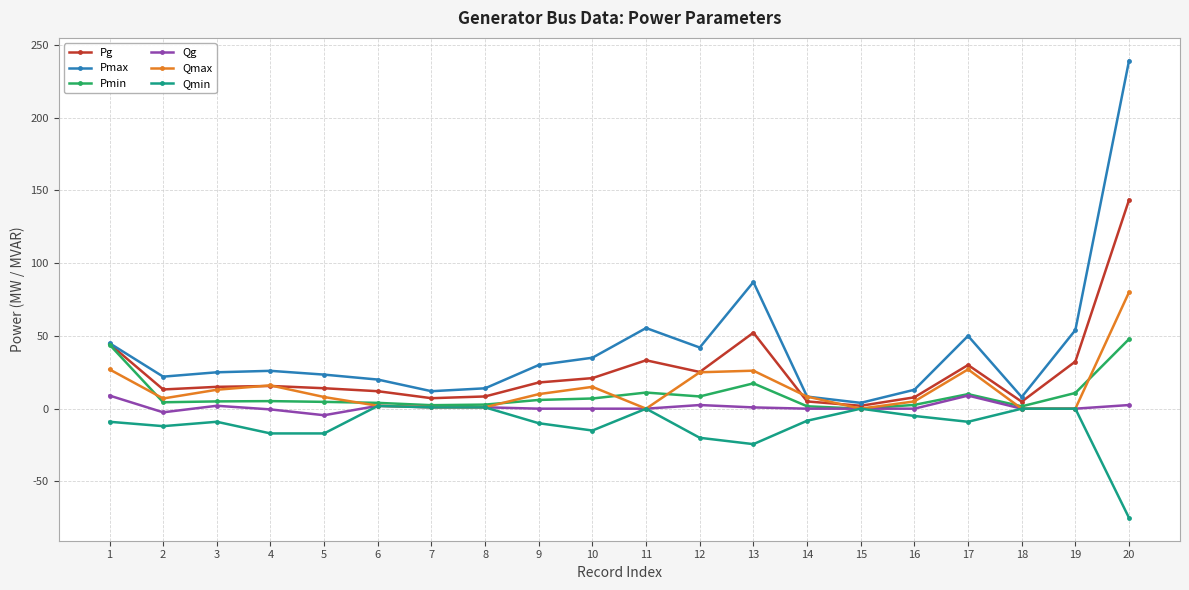

Which series has the largest range (max minus min)?

Pmax